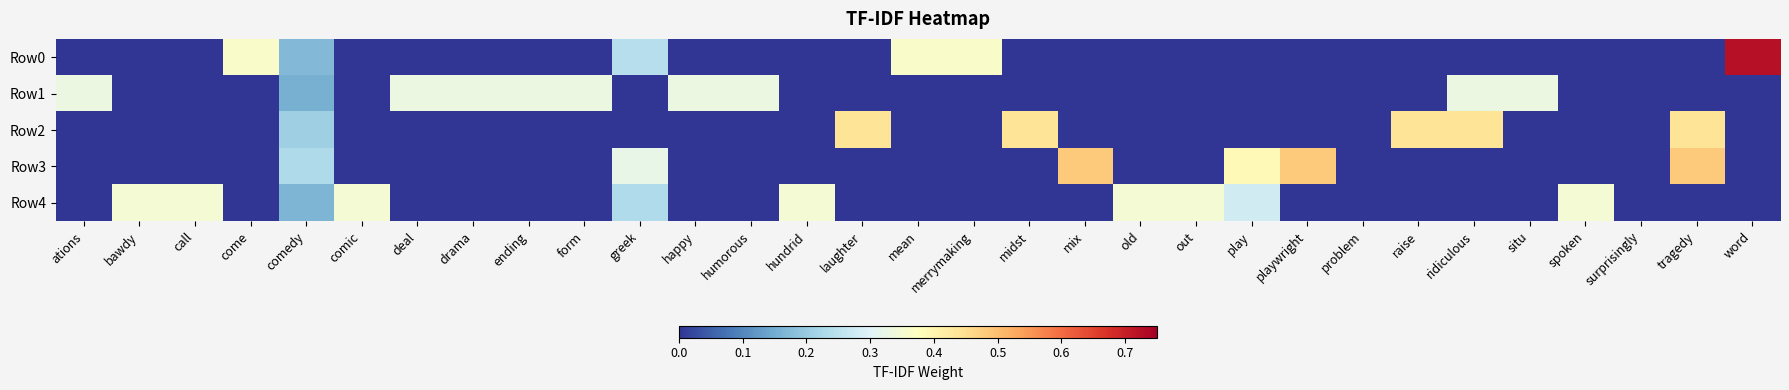

At merrymaking, list the series in order from largest to smallest.

Row0, Row1, Row2, Row3, Row4